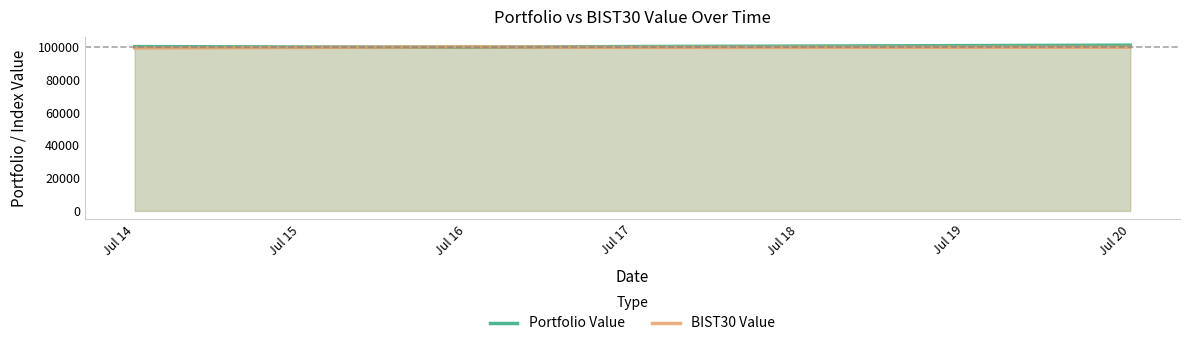

How many lines are shown in the chart?

2